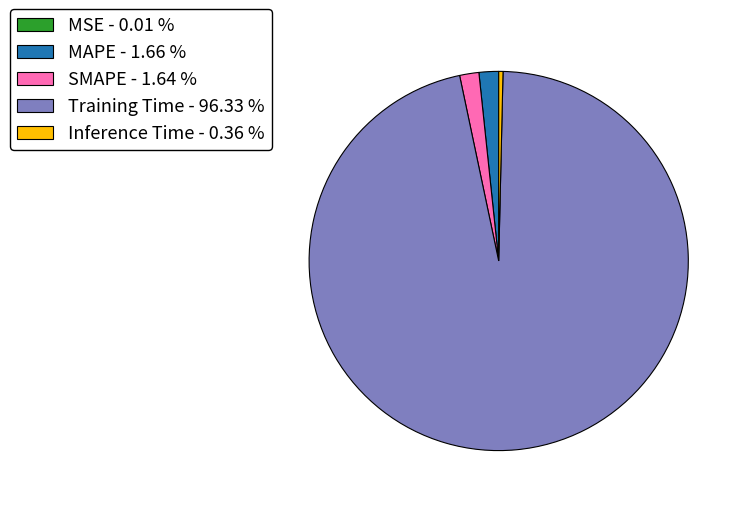

Is it true that MAPE is 16% of the pie?

False